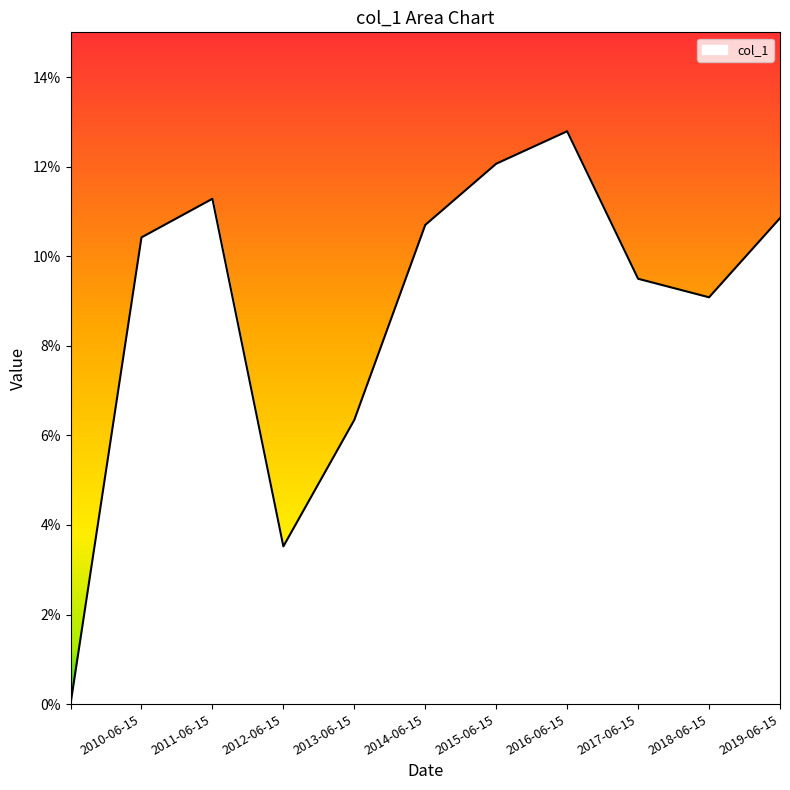

Does the chart have visible grid lines?

No